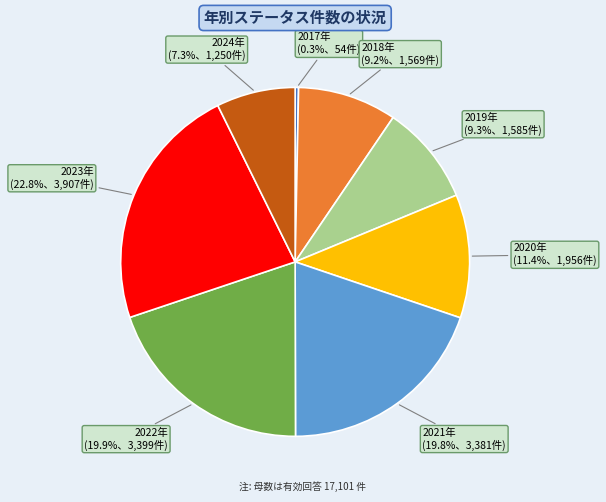

Is there any slice that represents more than half of the pie?

No